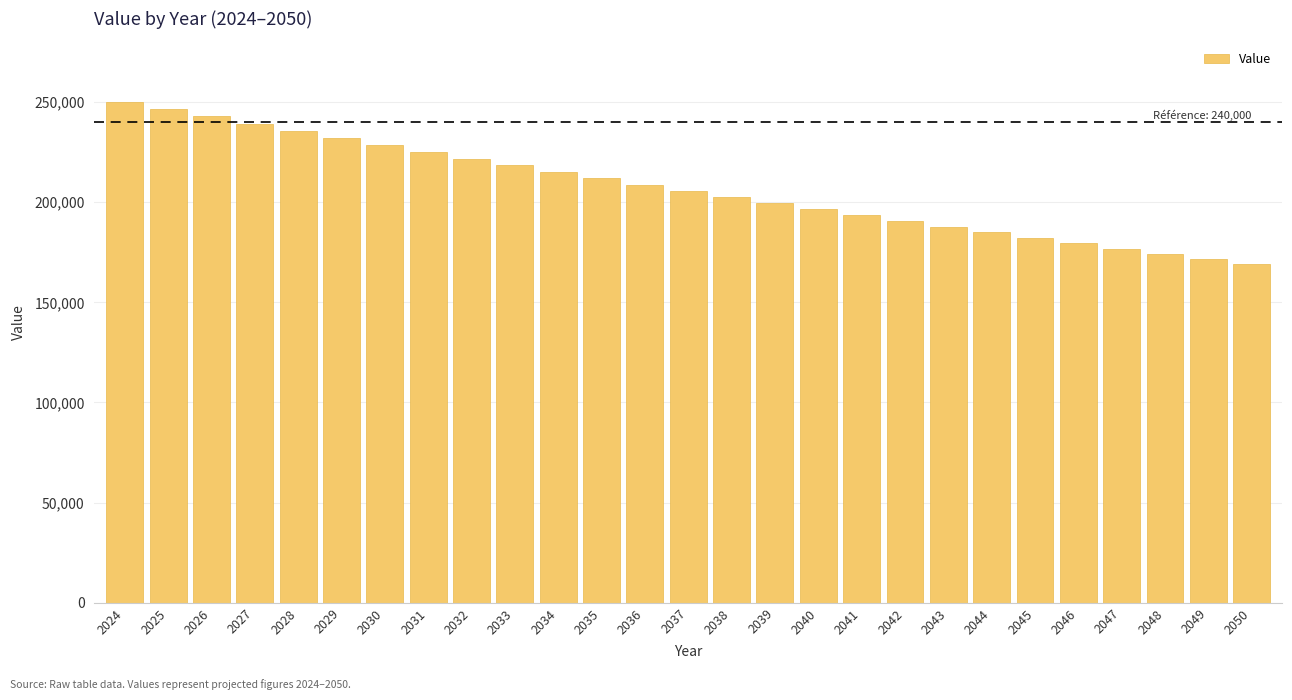

Reading right to left, list all the values displayed in this chart.

168926.9	171499.4	174111.0	176762.5	179454.3	182187.1	184961.5	187778.2	190637.7	193540.9	196488.2	199480.4	202518.2	205602.2	208733.2	211911.9	215138.9	218415.2	221741.3	225118.1	228546.3	232026.7	235560.1	239147.3	242789.1	246486.4	250240.0